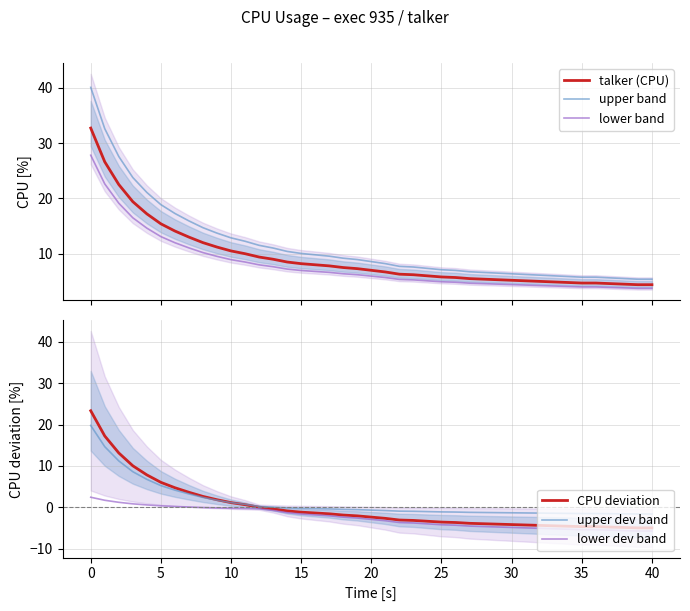

What is the sum of all talker (CPU) values?

374.5